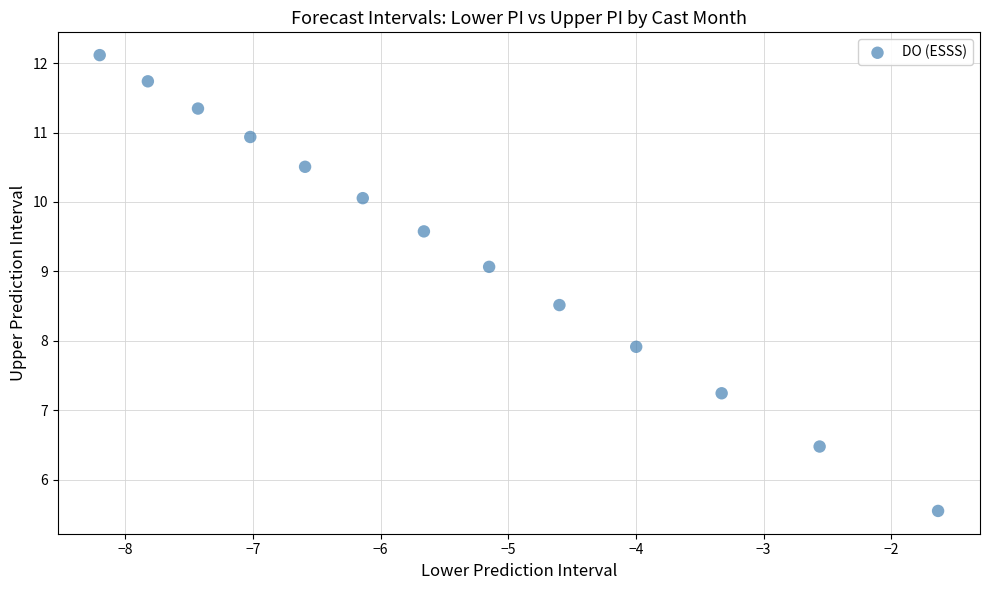

What Y value in the scatter plot is closest to 8?

7.9